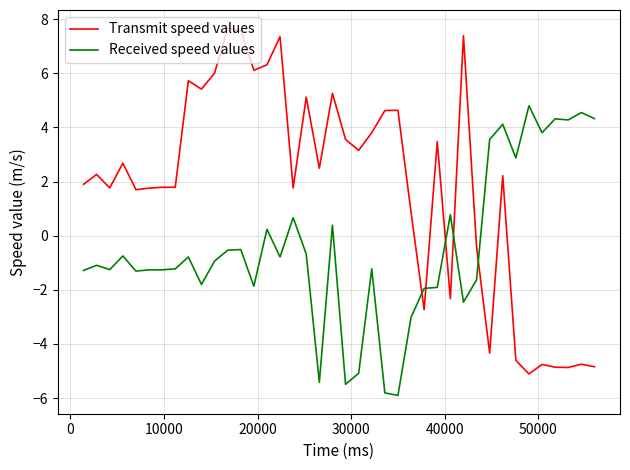

Which series has the largest total across all categories?

Transmit speed values